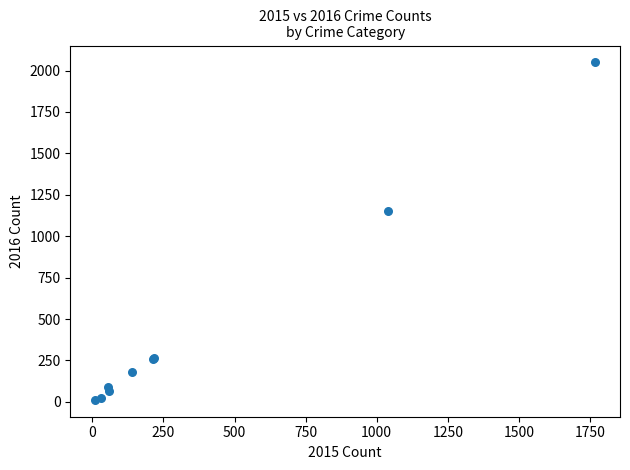

What Y value in the scatter plot is closest to 1030?

1151